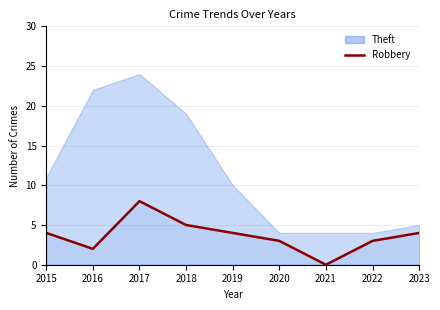

Where is the first local minimum?

2016